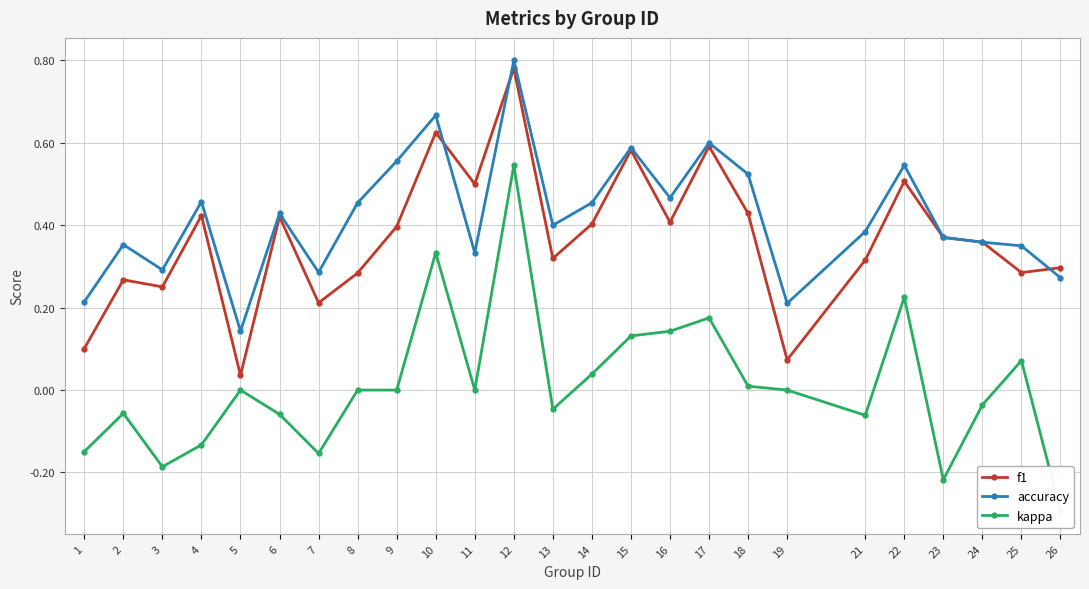

What is the approximate value of kappa at 22?

0.2